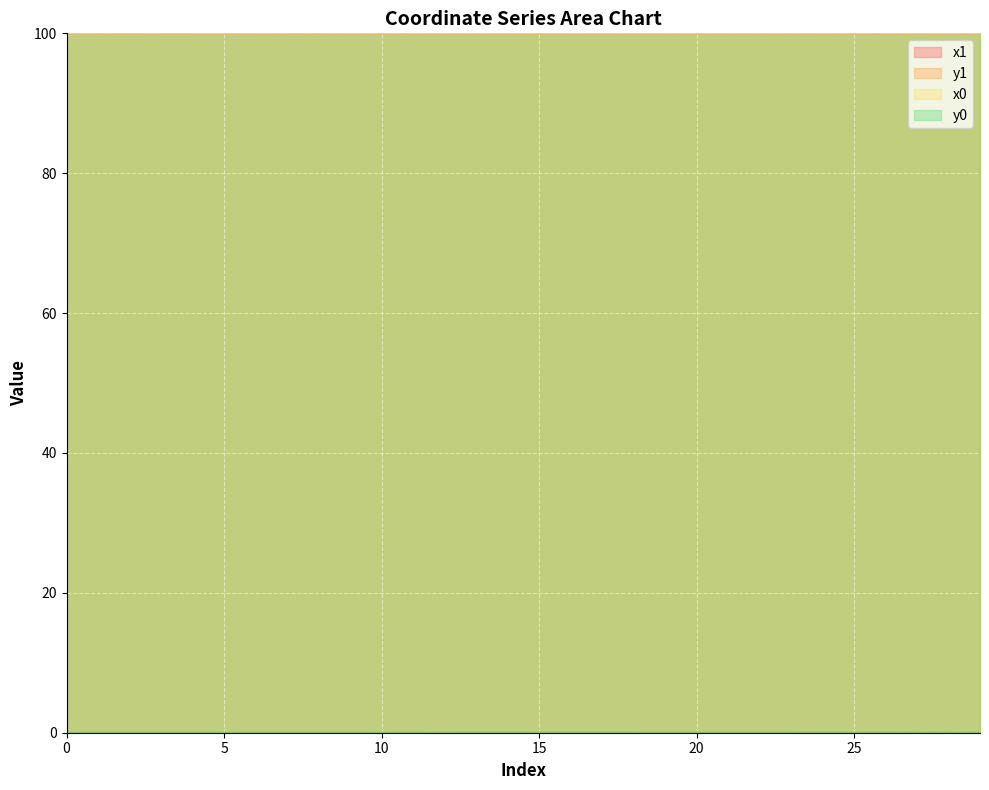

Count the number of categories in the chart.

30